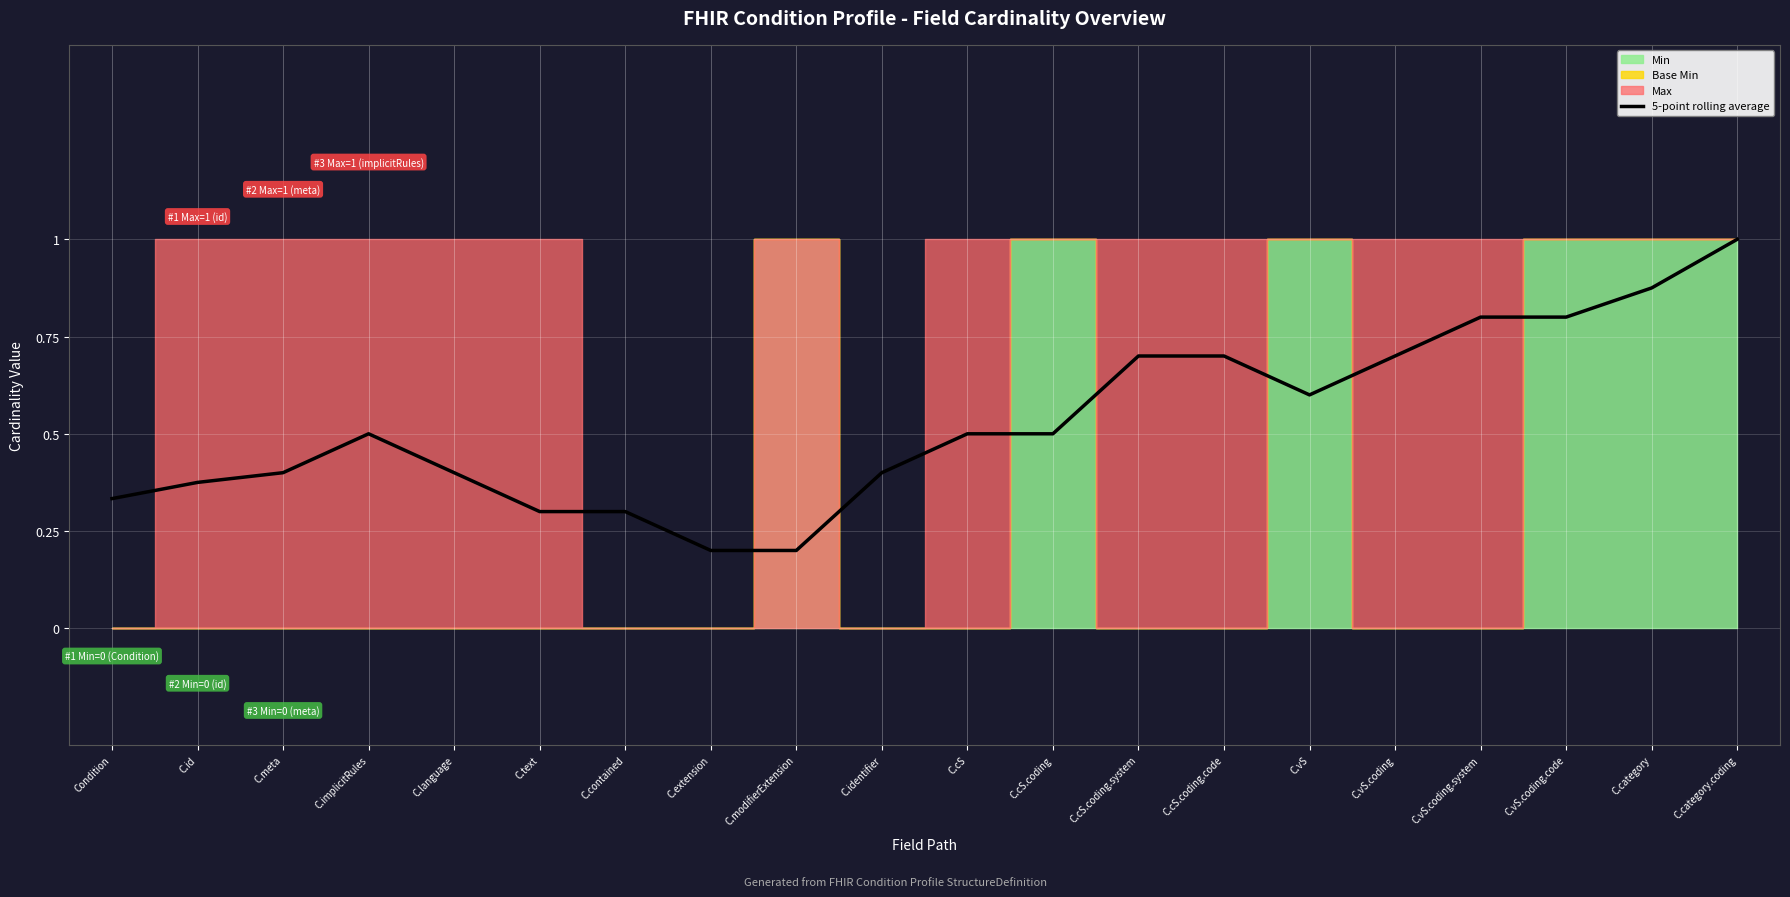

Is it true that 5-point rolling average equals 0.2 at C.meta?

False